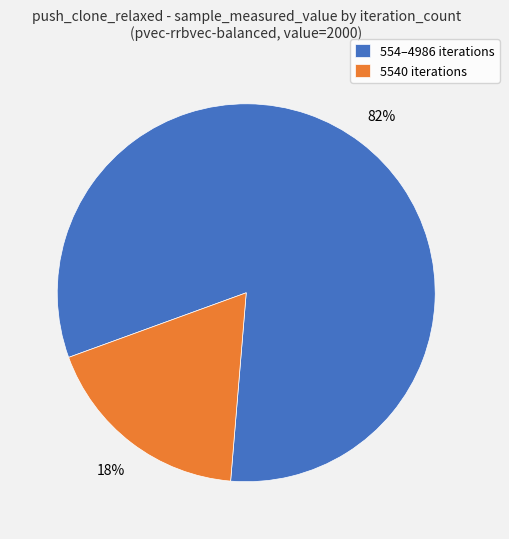

To the nearest percent, what is the difference between the largest and smallest slice percentages?

64%